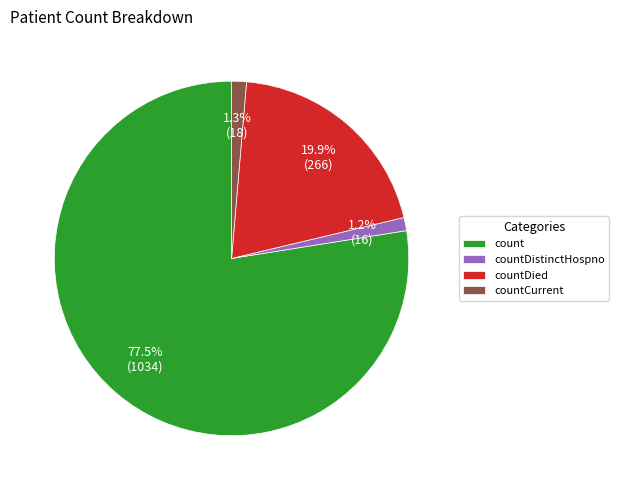

How much of the chart is everything except countCurrent?

98.7%